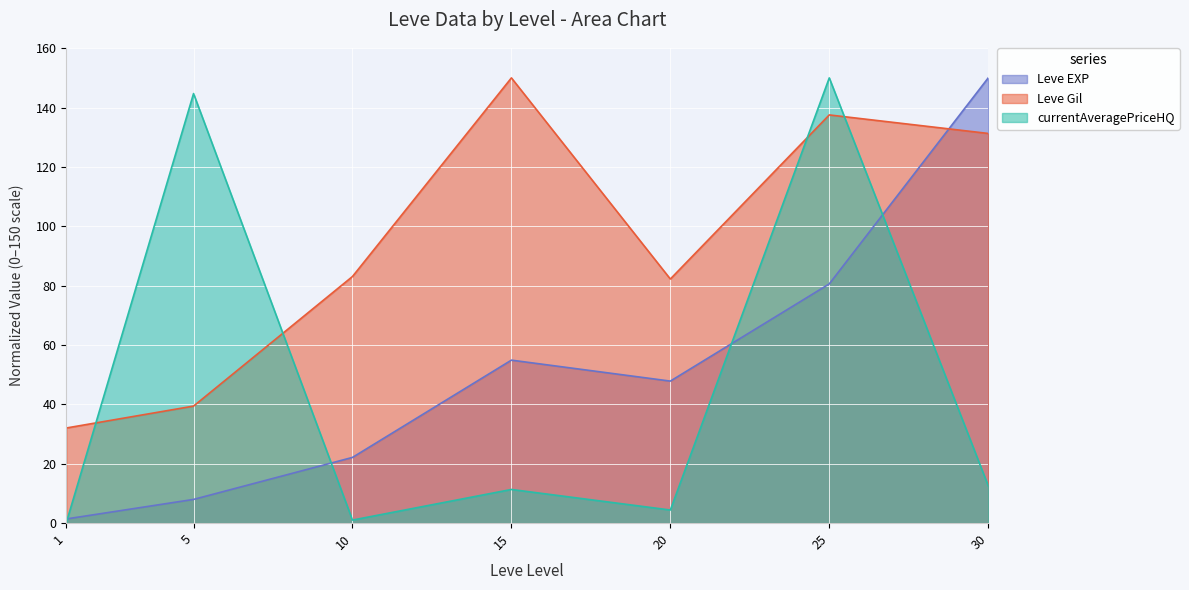

The Leve EXP series shows 47.8 at 20. True or false?

True